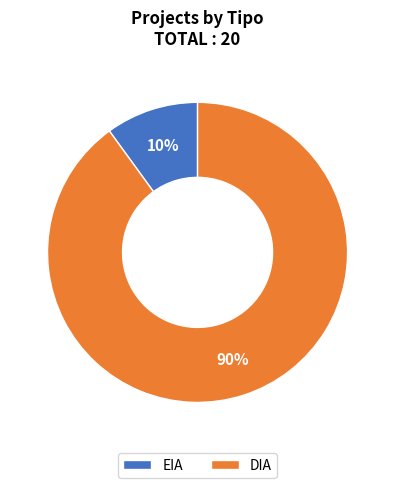

Count the number of slices in the pie.

2